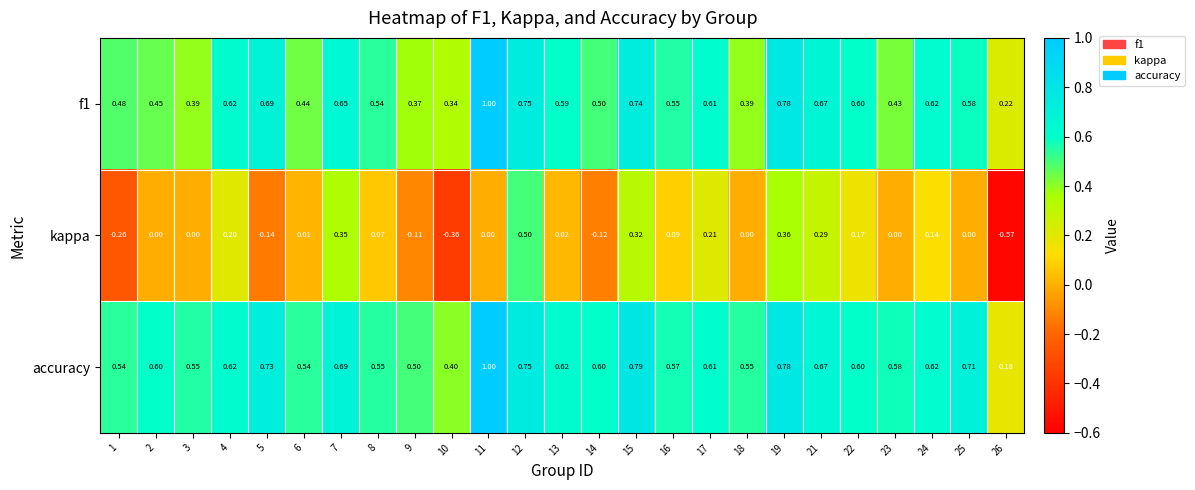

Is the value of kappa at 24 greater than the value of f1 at 5?

No